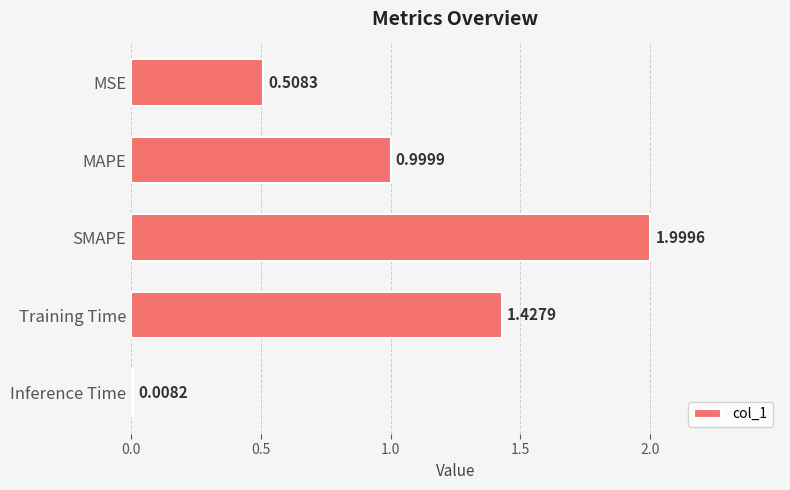

Which has a higher value, MSE or SMAPE?

SMAPE